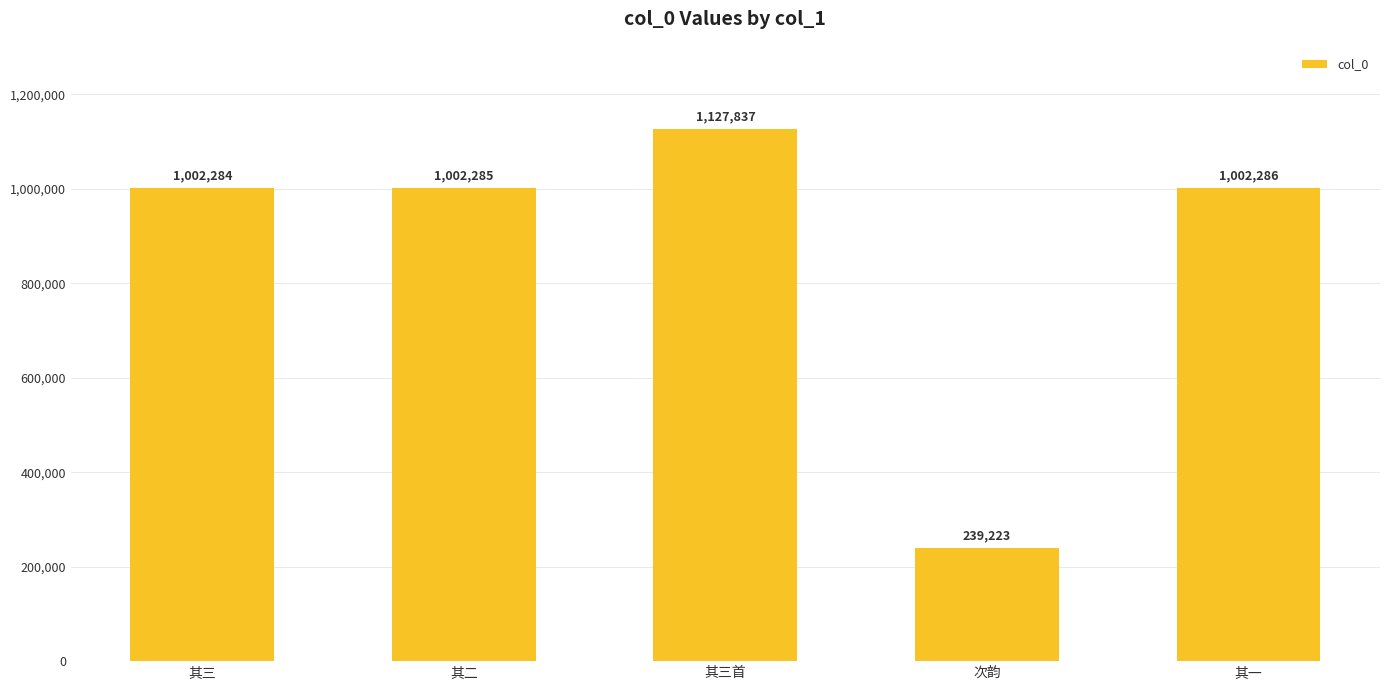

Rank the categories by value from lowest to highest.

次韵, 其三, 其二, 其一, 其三首